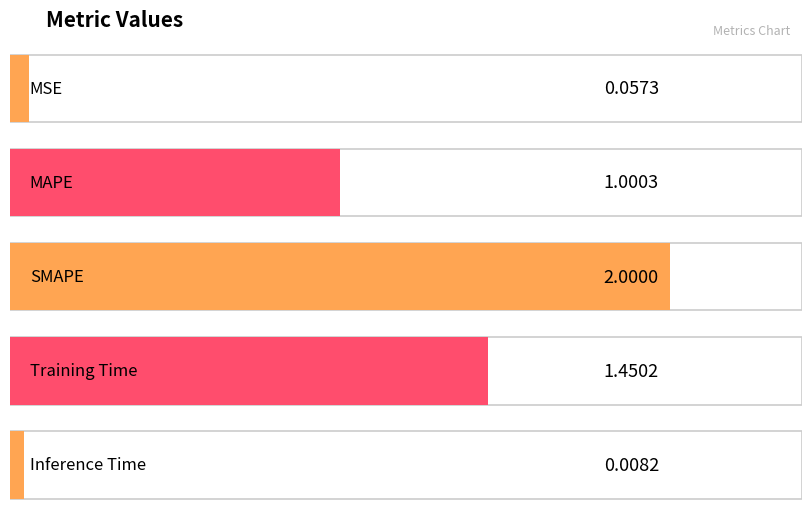

What is the difference between the second highest and minimum values?

1.4